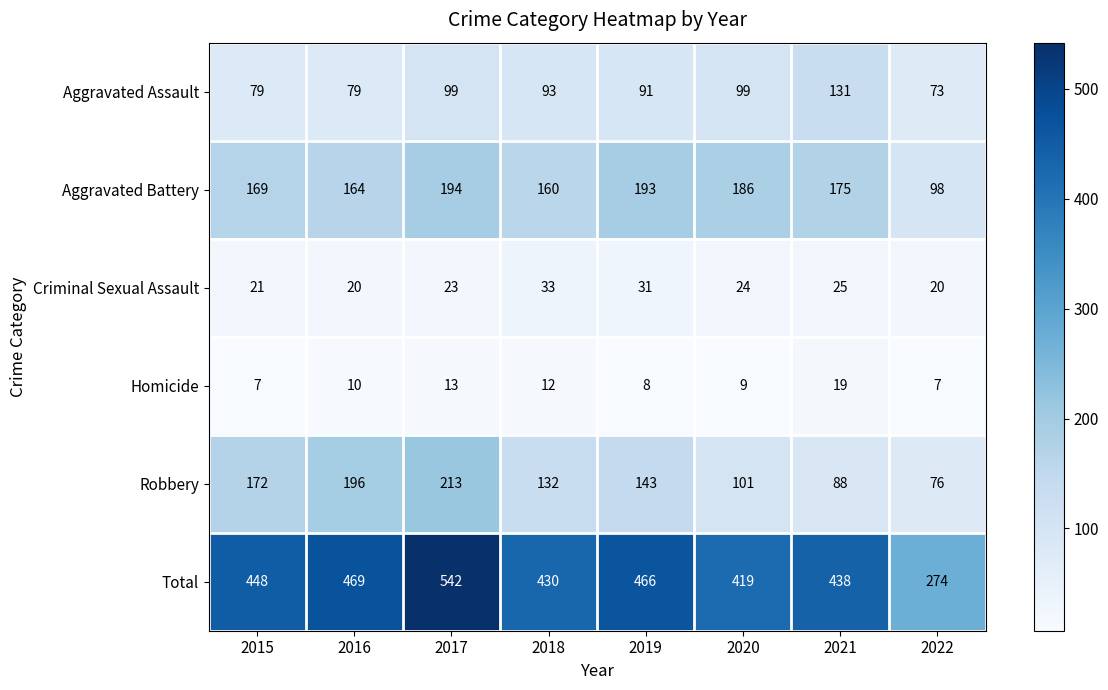

At which category is the sum across all series the highest?

2017